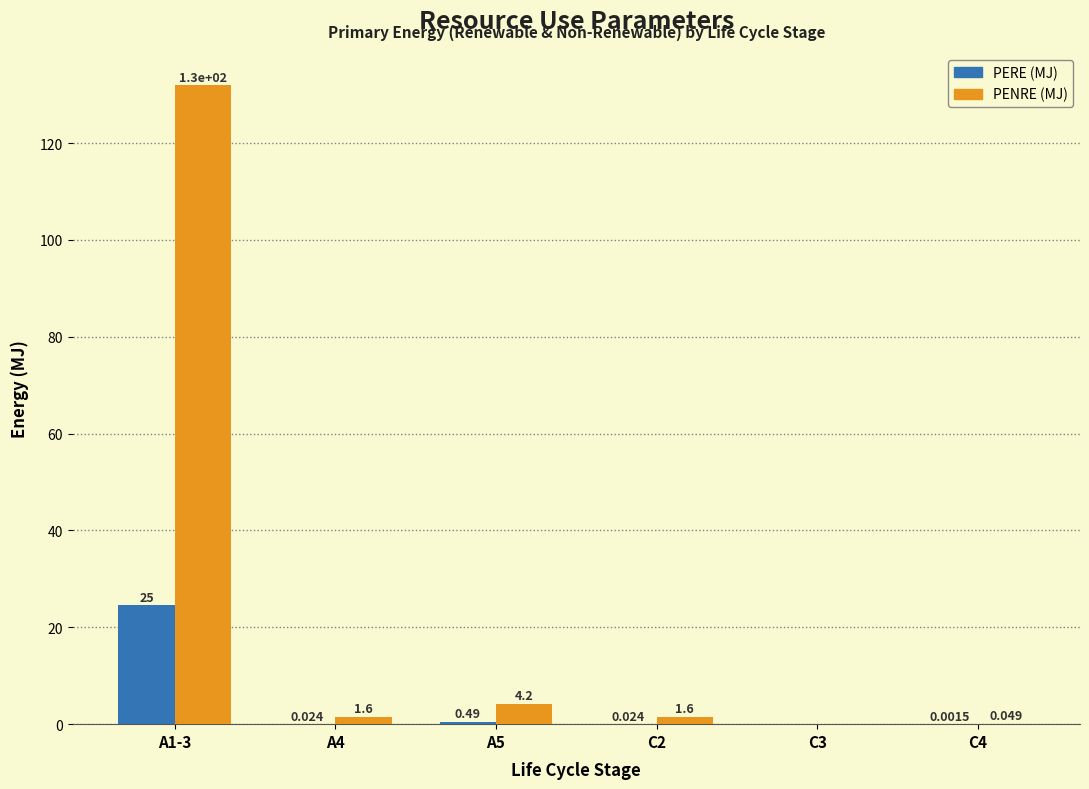

Is the value of PERE (MJ) at A5 greater than the value of PENRE (MJ) at C2?

No